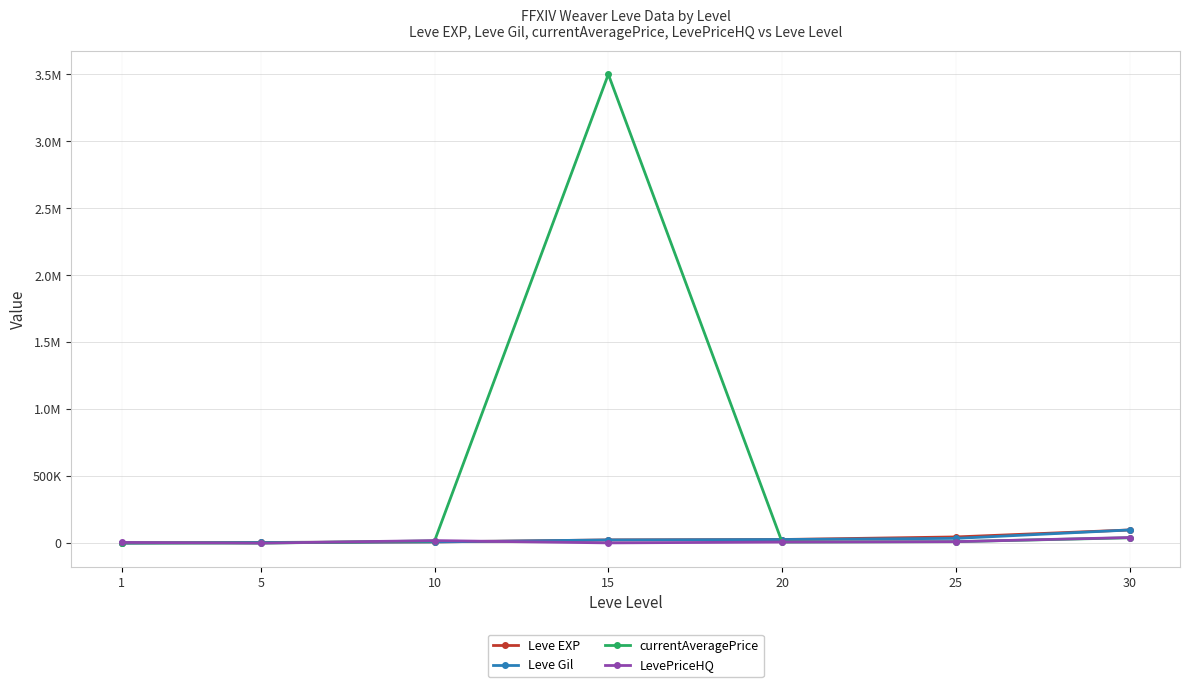

What is the difference between the second highest and minimum values in the Leve Gil series?

35700